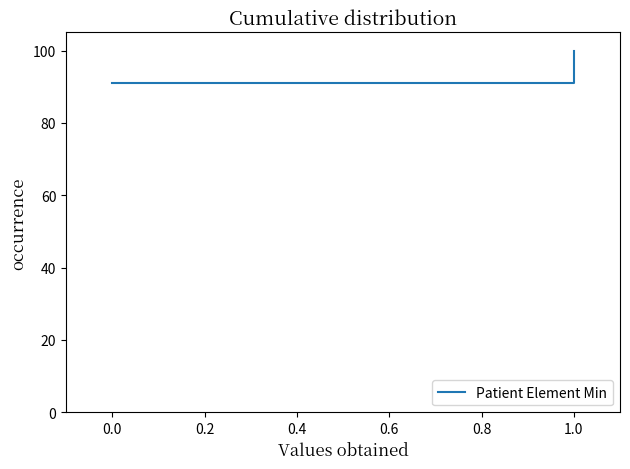

Does the chart display data point markers on the line(s)?

No